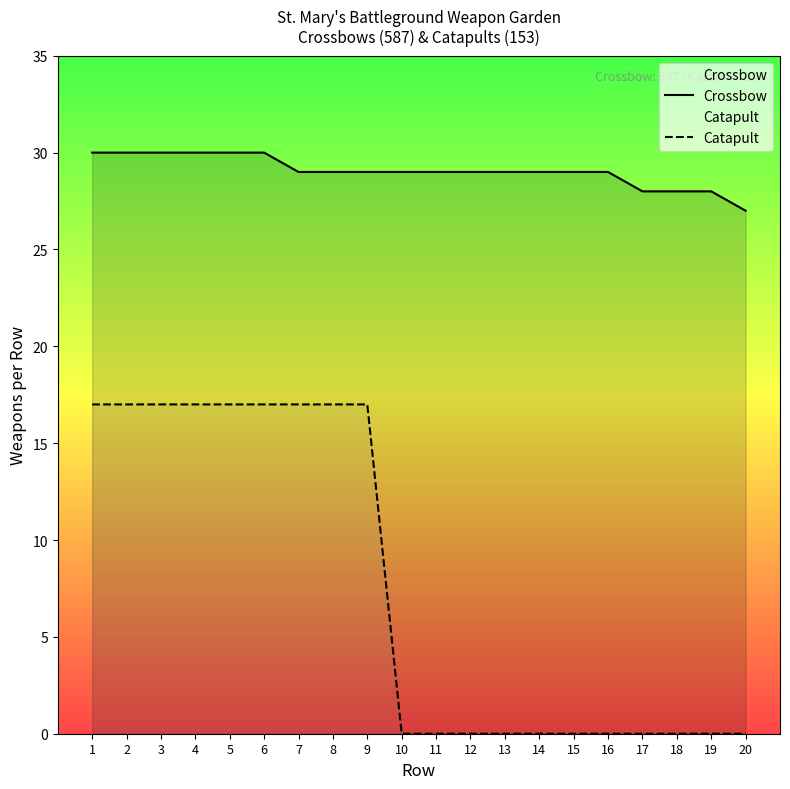

What is the sum of the Catapult values at 20 and 3?

17